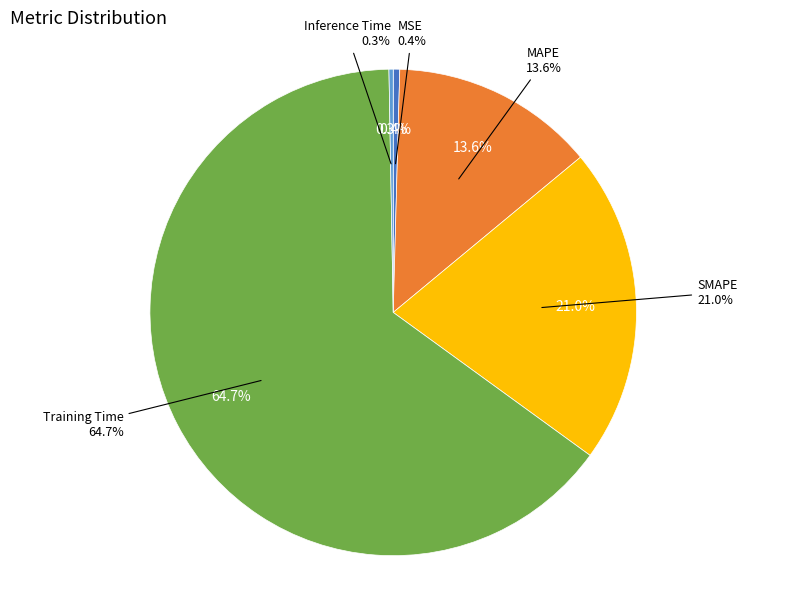

What is the largest slice in the pie chart?

Training Time